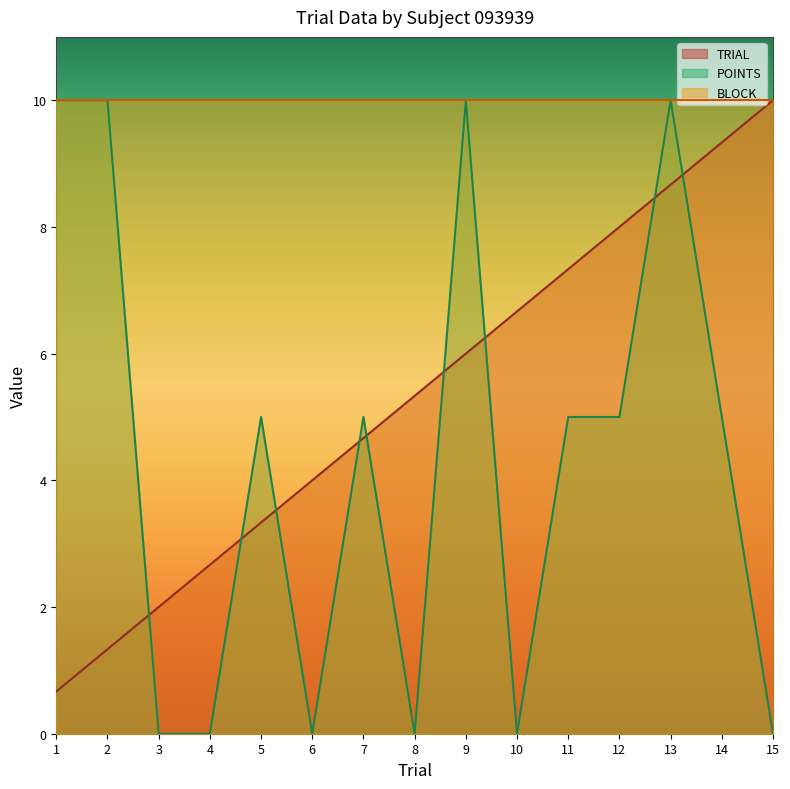

True or false: POINTS has a value of -6.0 at 4.

False